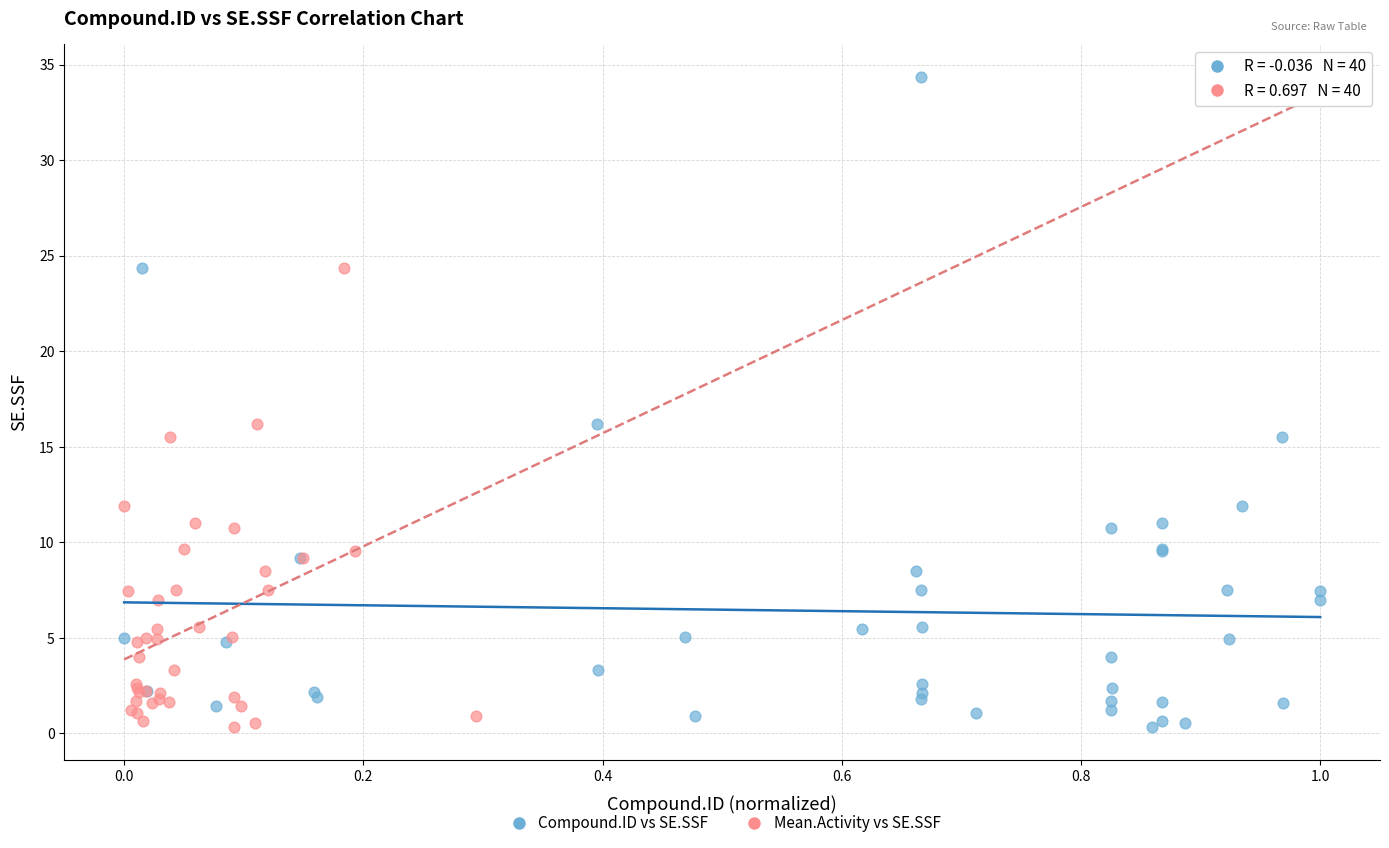

What are all the series names shown in the legend?

Compound.ID vs SE.SSF, Mean.Activity vs SE.SSF